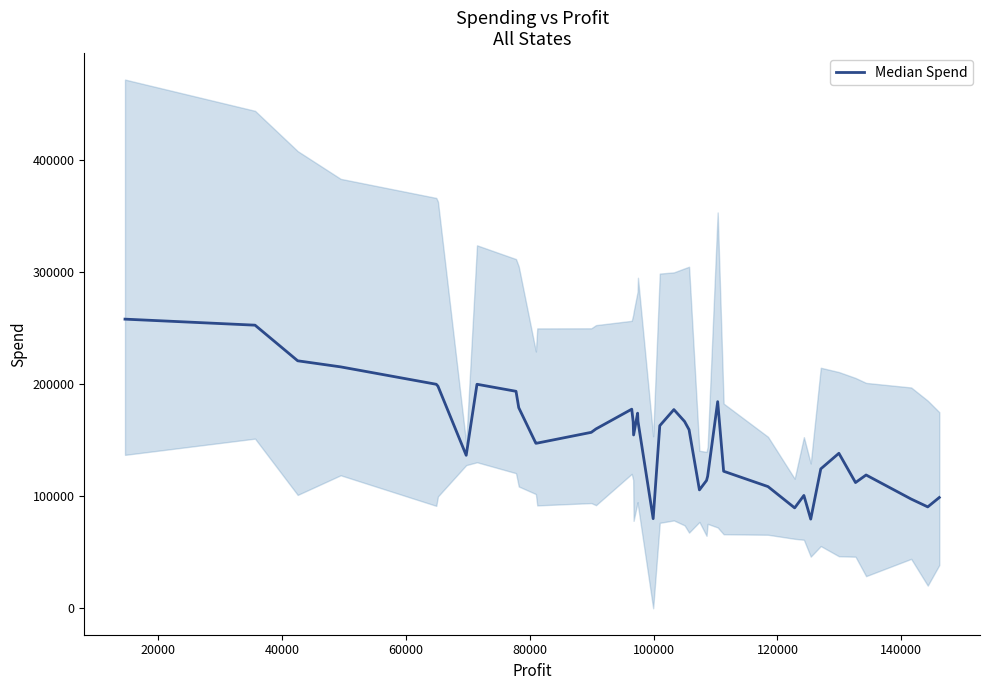

The Administration series shows 51136.2 at 18. True or false?

False